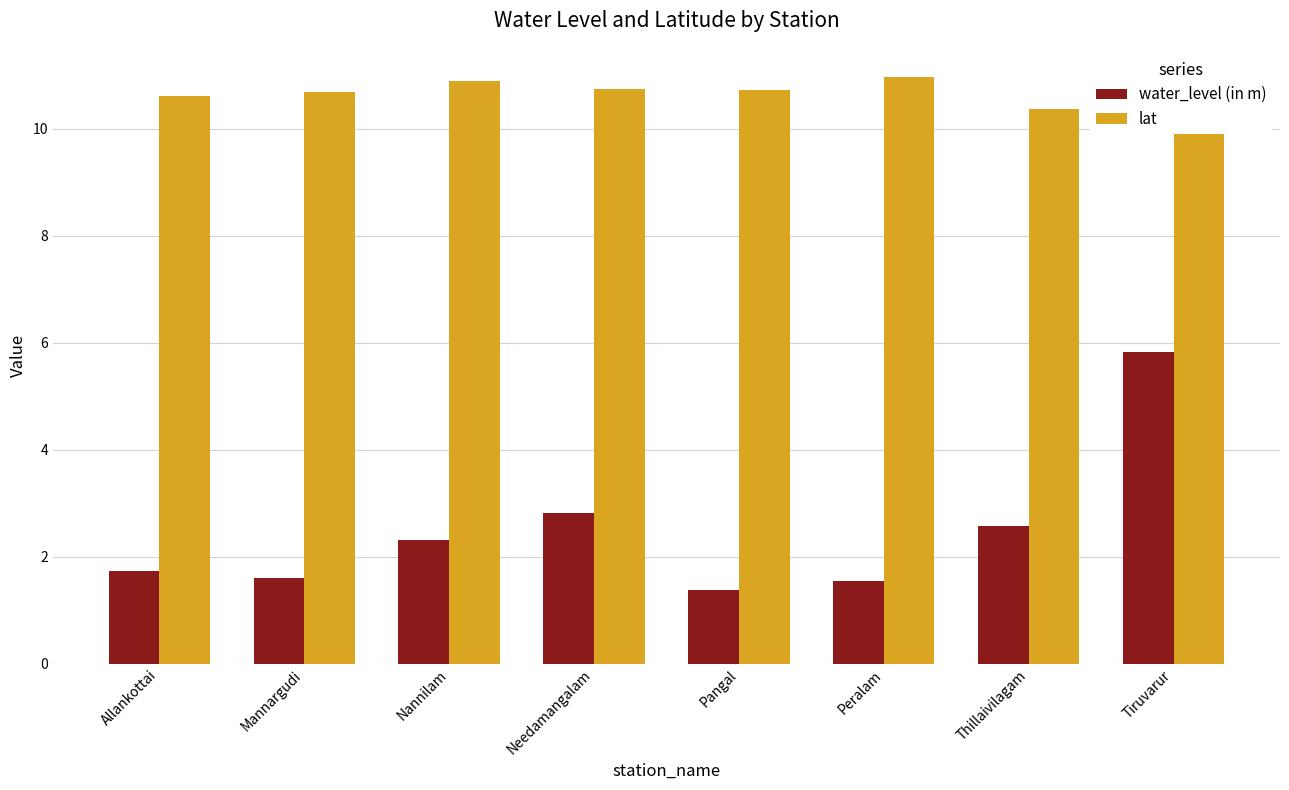

How many values in the water_level (in m) series exceed 2?

4